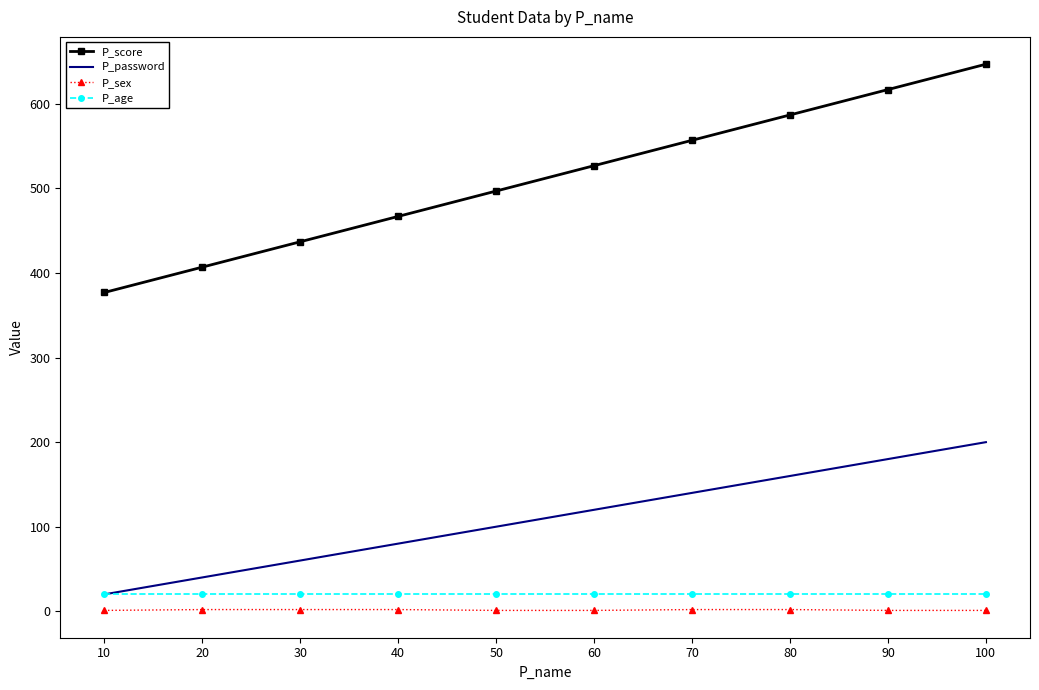

Which category has the highest value across all series?

100